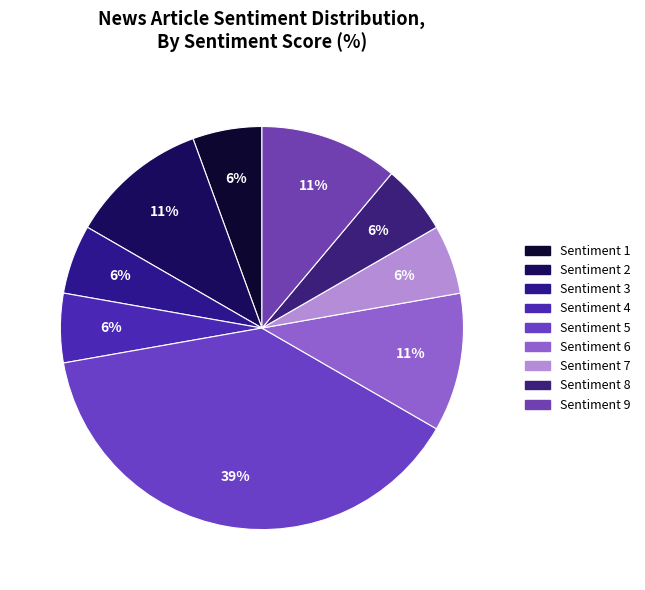

The Sentiment 7 slice represents 6% of the pie. True or false?

True